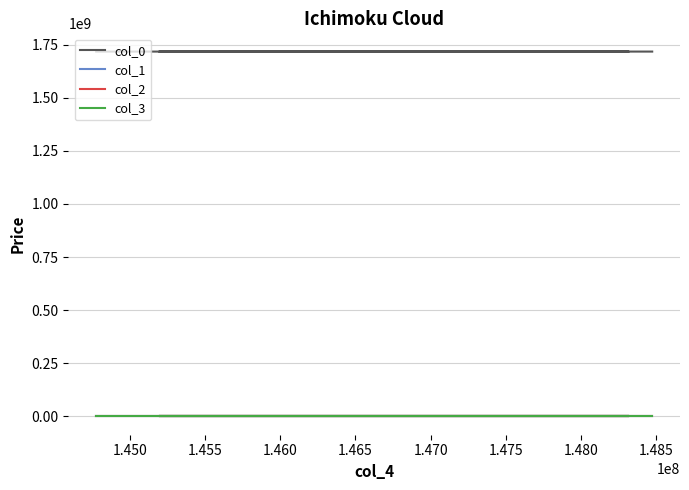

Count the col_3 values in the range 0 to 1.

4